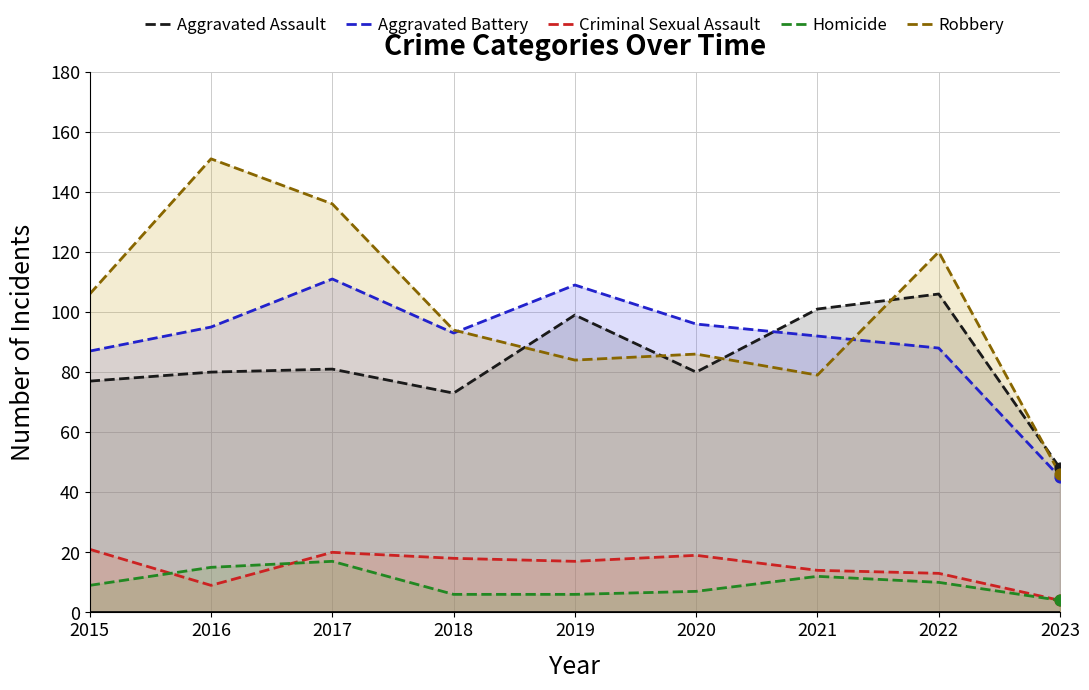

Which series contains the highest Y value?

Robbery